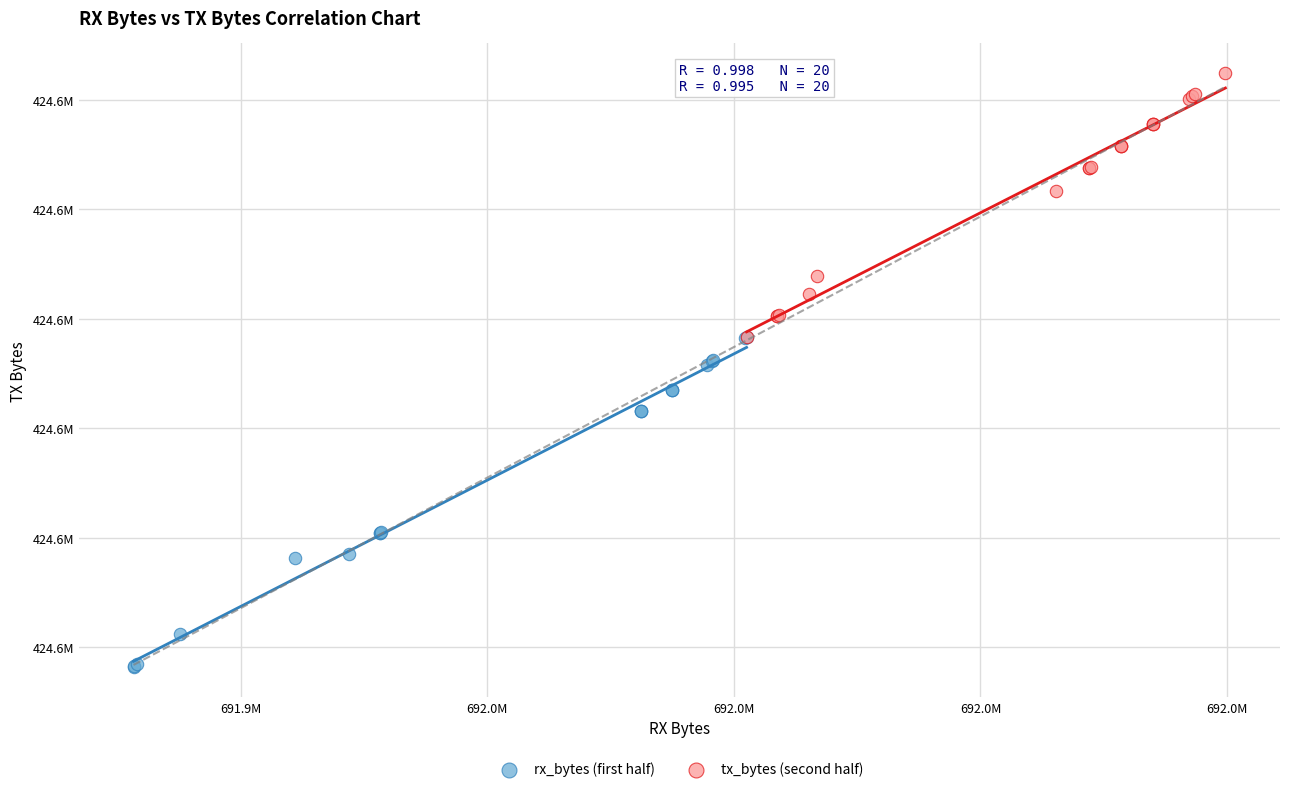

Which series reaches the maximum Y coordinate?

tx_bytes (second half)